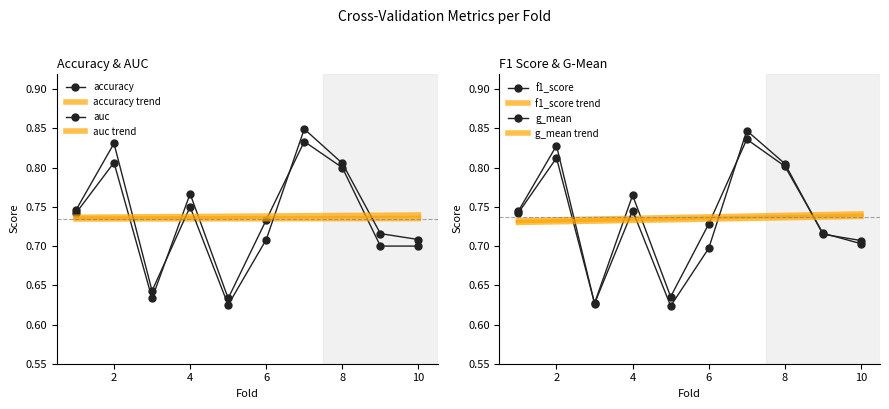

At 1, list the series in order from largest to smallest.

auc, g_mean, f1_score, accuracy